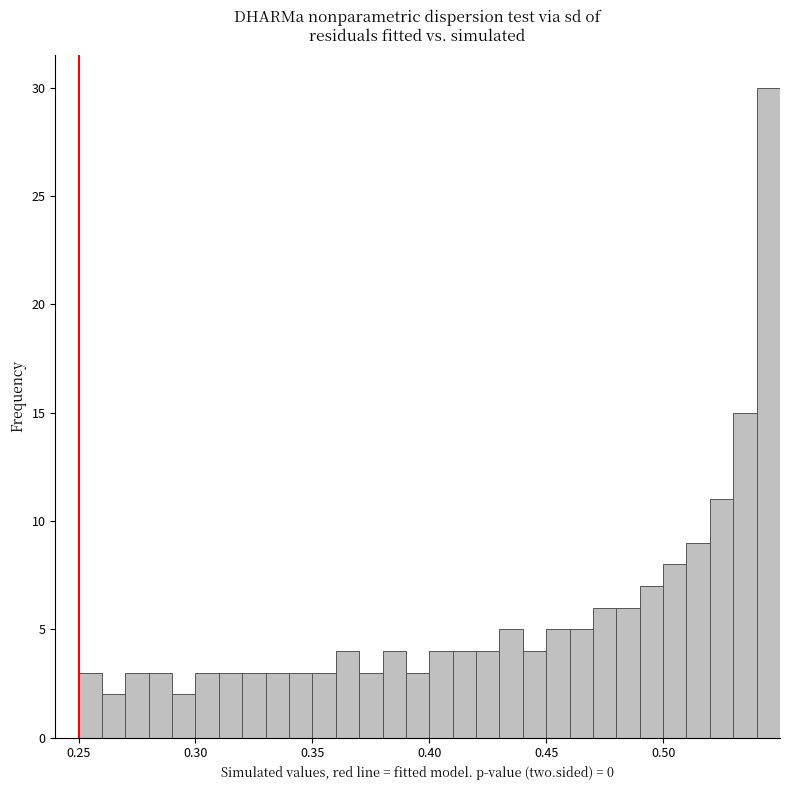

Around what value on the x-axis is the tallest bar? Give the approximate position of its centre, as read against the axis.

0.545